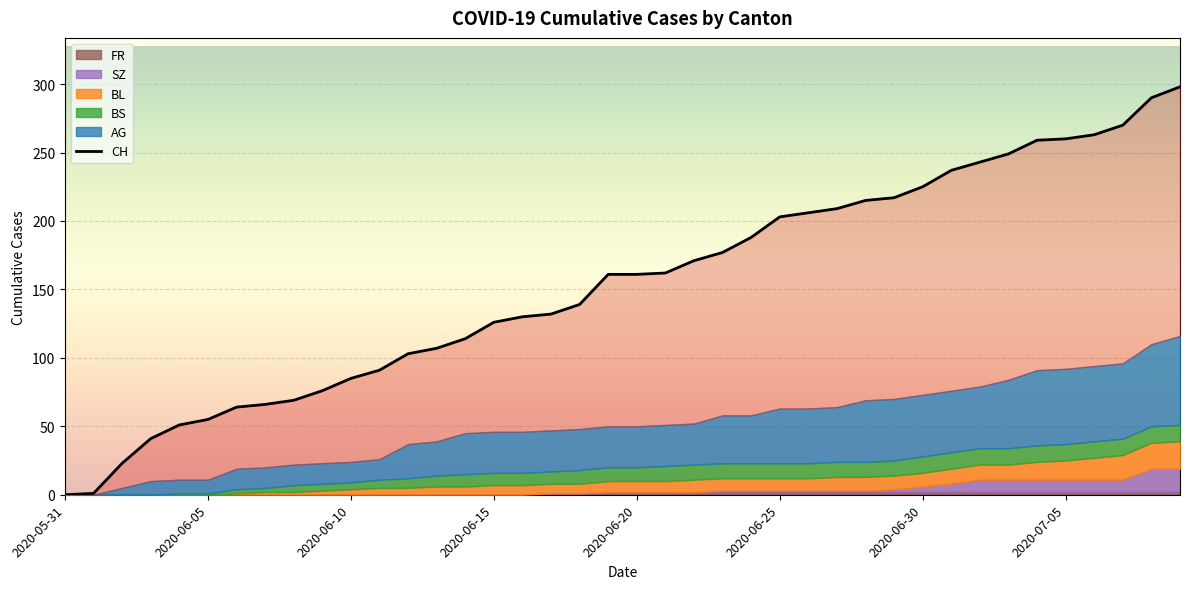

What is the maximum value shown in the chart?

298